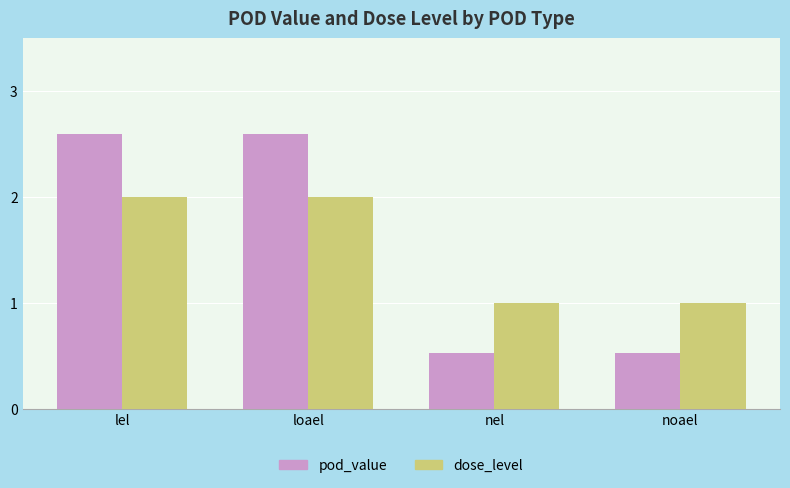

Rank the series by their maximum value, from lowest to highest.

dose_level, pod_value